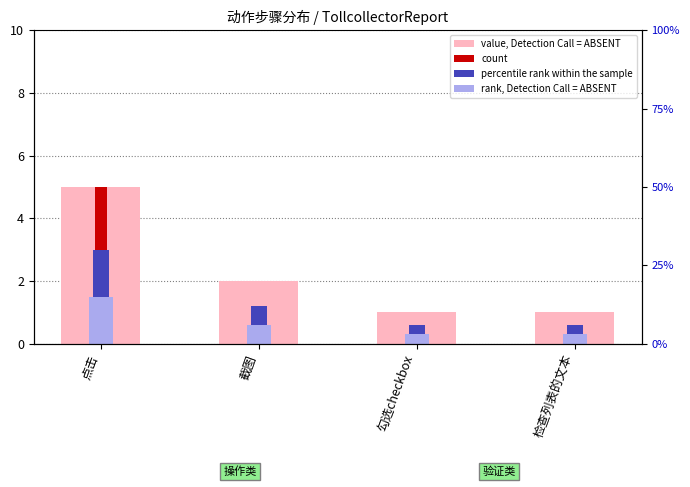

What is the difference between the highest and lowest values at 检查列表的文本?

0.7